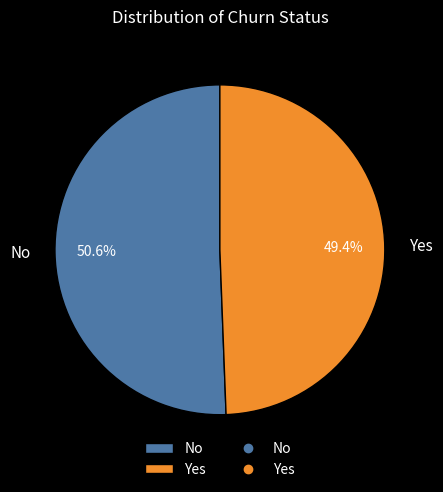

True or false: Yes accounts for 49% of the total.

True